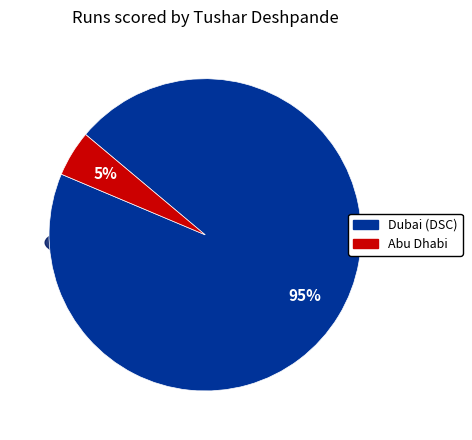

What is the smallest slice in the pie chart?

Abu Dhabi